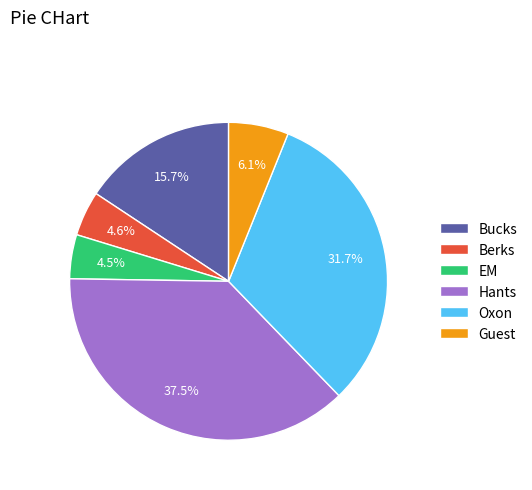

Does any single category account for the majority?

No